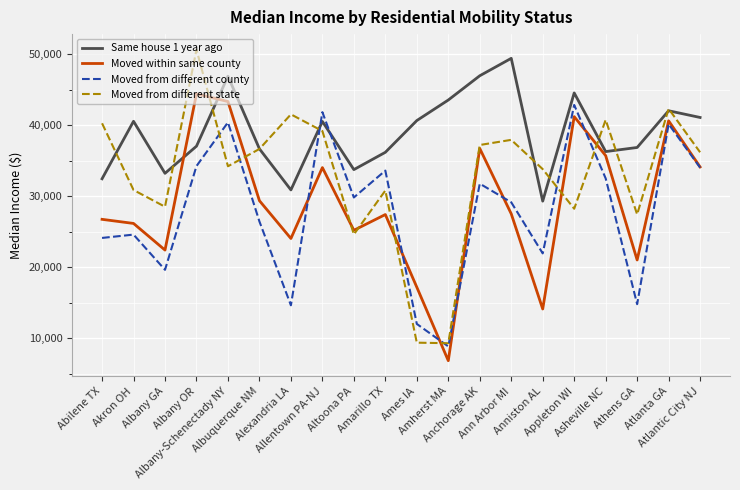

What is the total value across all series at Abilene TX?

123645